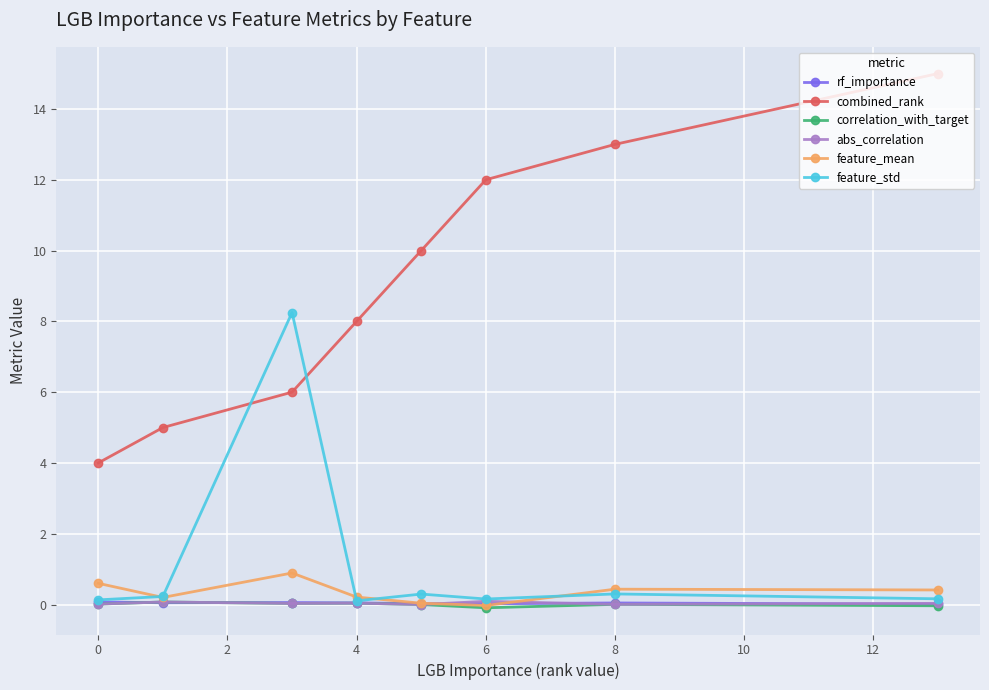

What are all the series names shown in the legend?

rf_importance, combined_rank, correlation_with_target, abs_correlation, feature_mean, feature_std